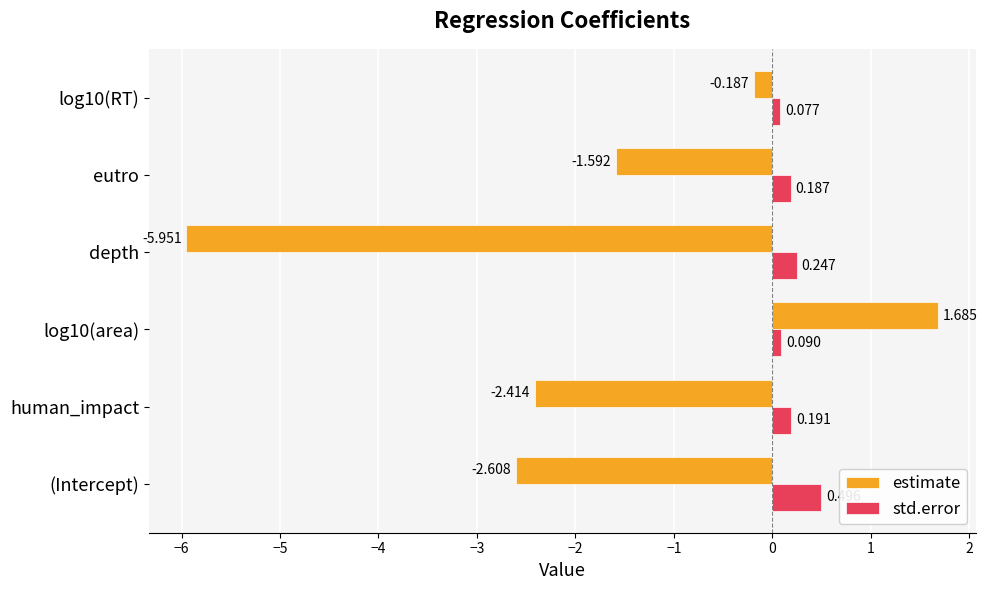

List the series in order of their peak value, highest first.

estimate, std.error